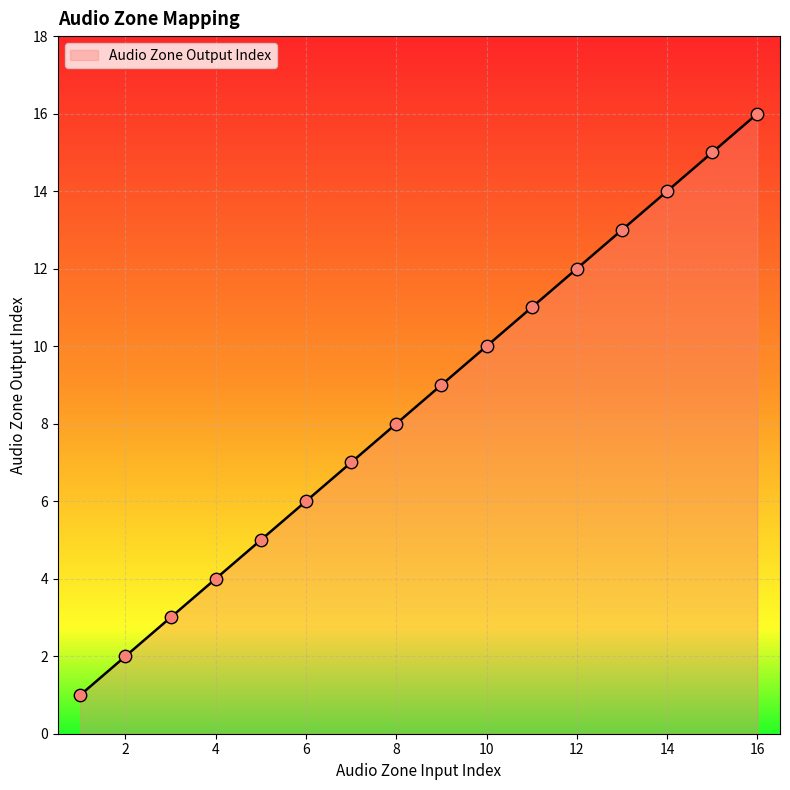

What is the greatest value displayed?

16